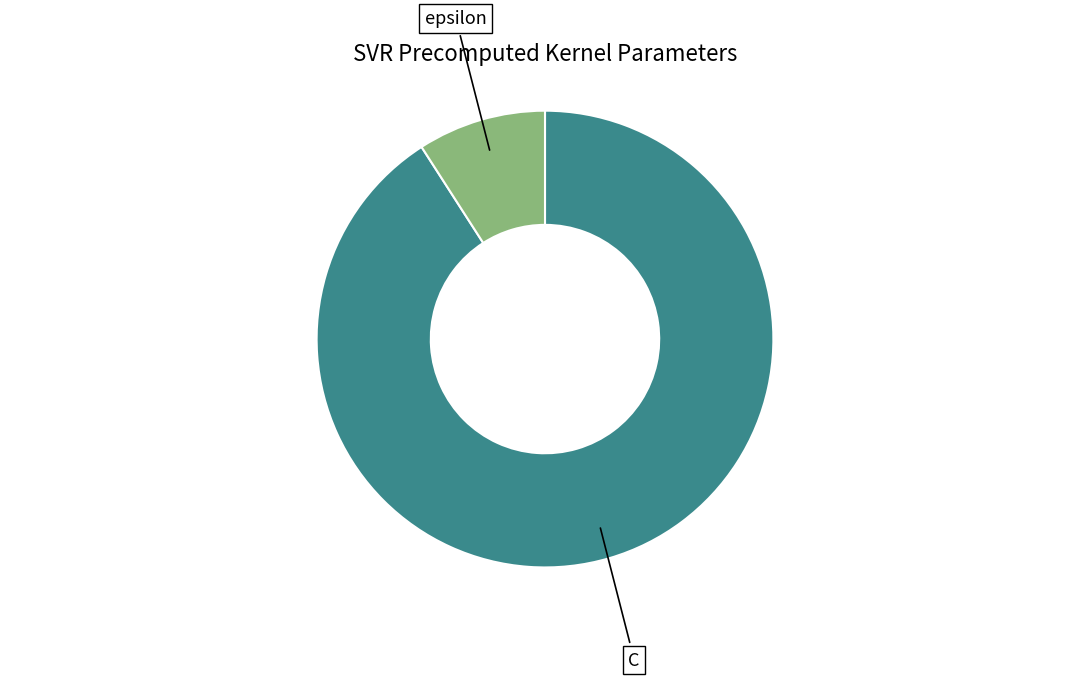

Is there a majority slice in this chart?

Yes